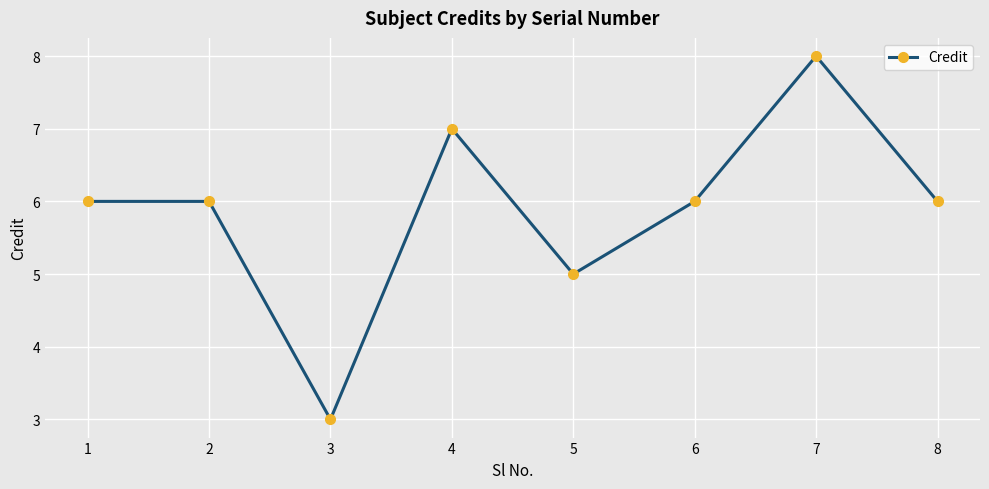

Which label corresponds to the smallest value in the chart?

3